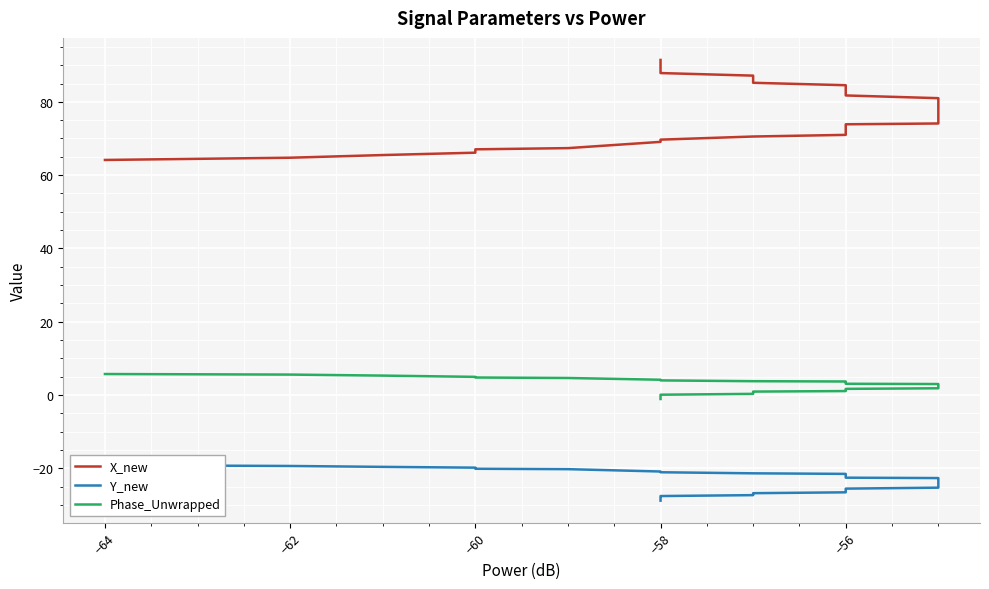

What is the sum of all Phase_Unwrapped values?

92.8